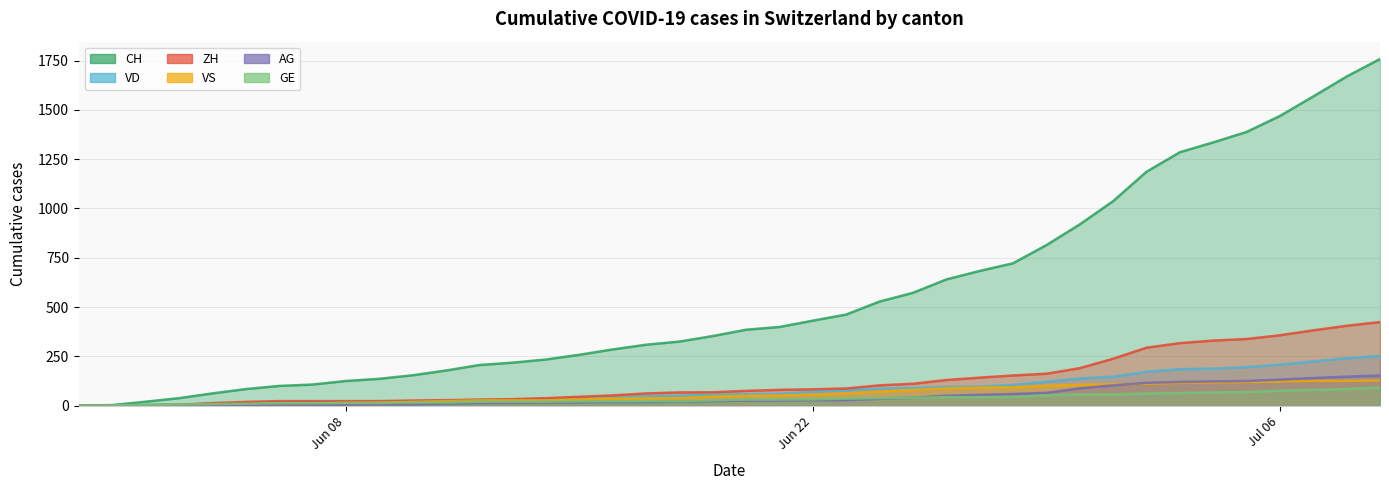

What is the total value across all series at 2020-06-21?

648